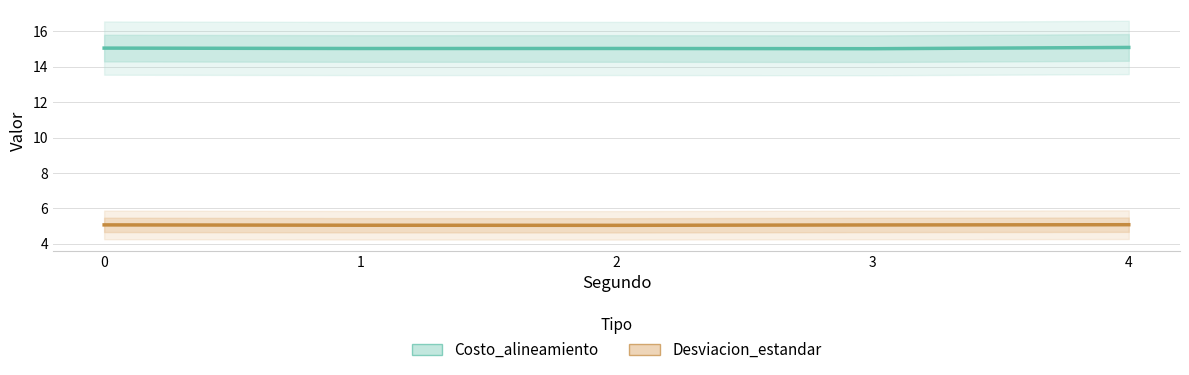

How many distinct data groups are displayed?

2